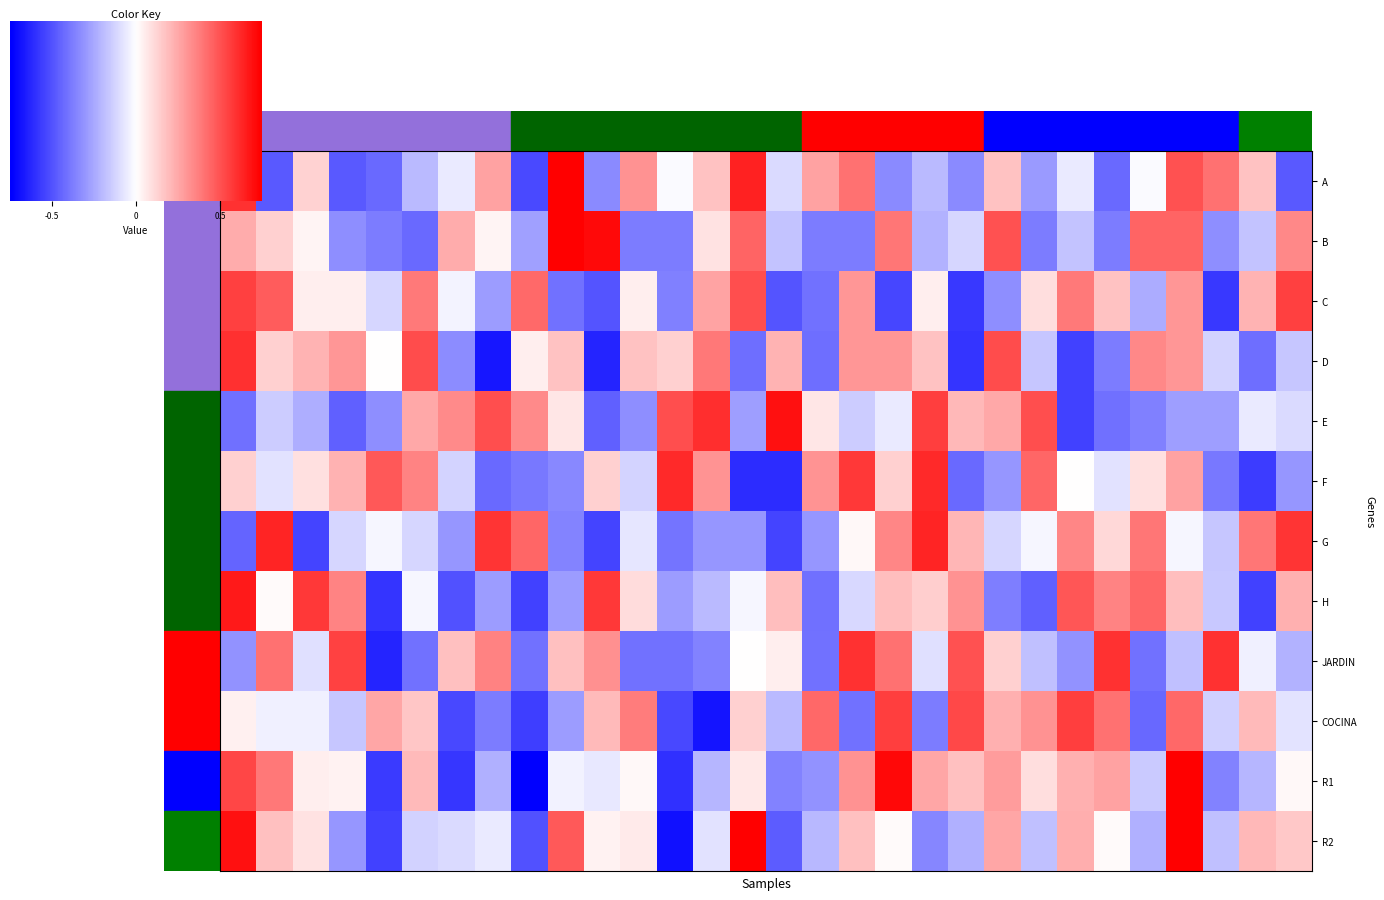

Is the value of row_R1 at 7 greater than the value of row_C at 13?

No